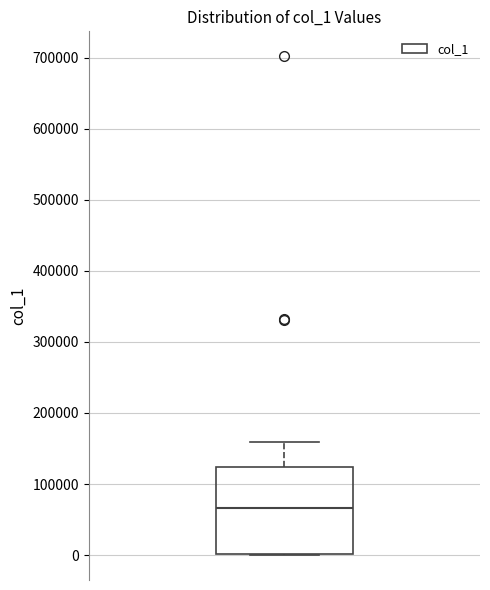

Where does the upper whisker of the box end on the y-axis? The values are not printed on the chart, so give them approximately, as read against the axis.

160000